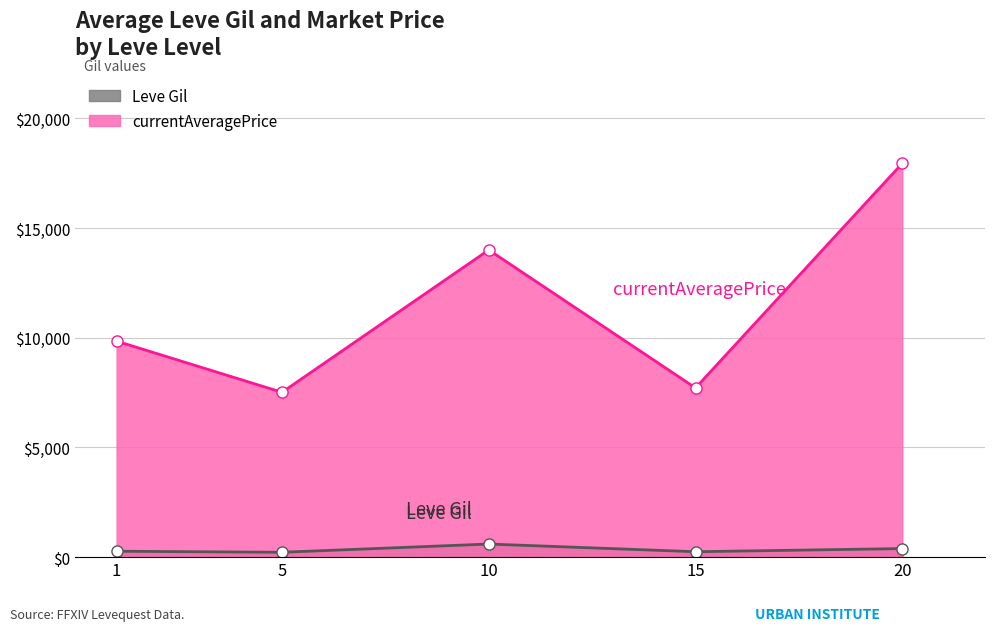

List the series in order of their overall mean, highest first.

currentAveragePrice, Leve Gil